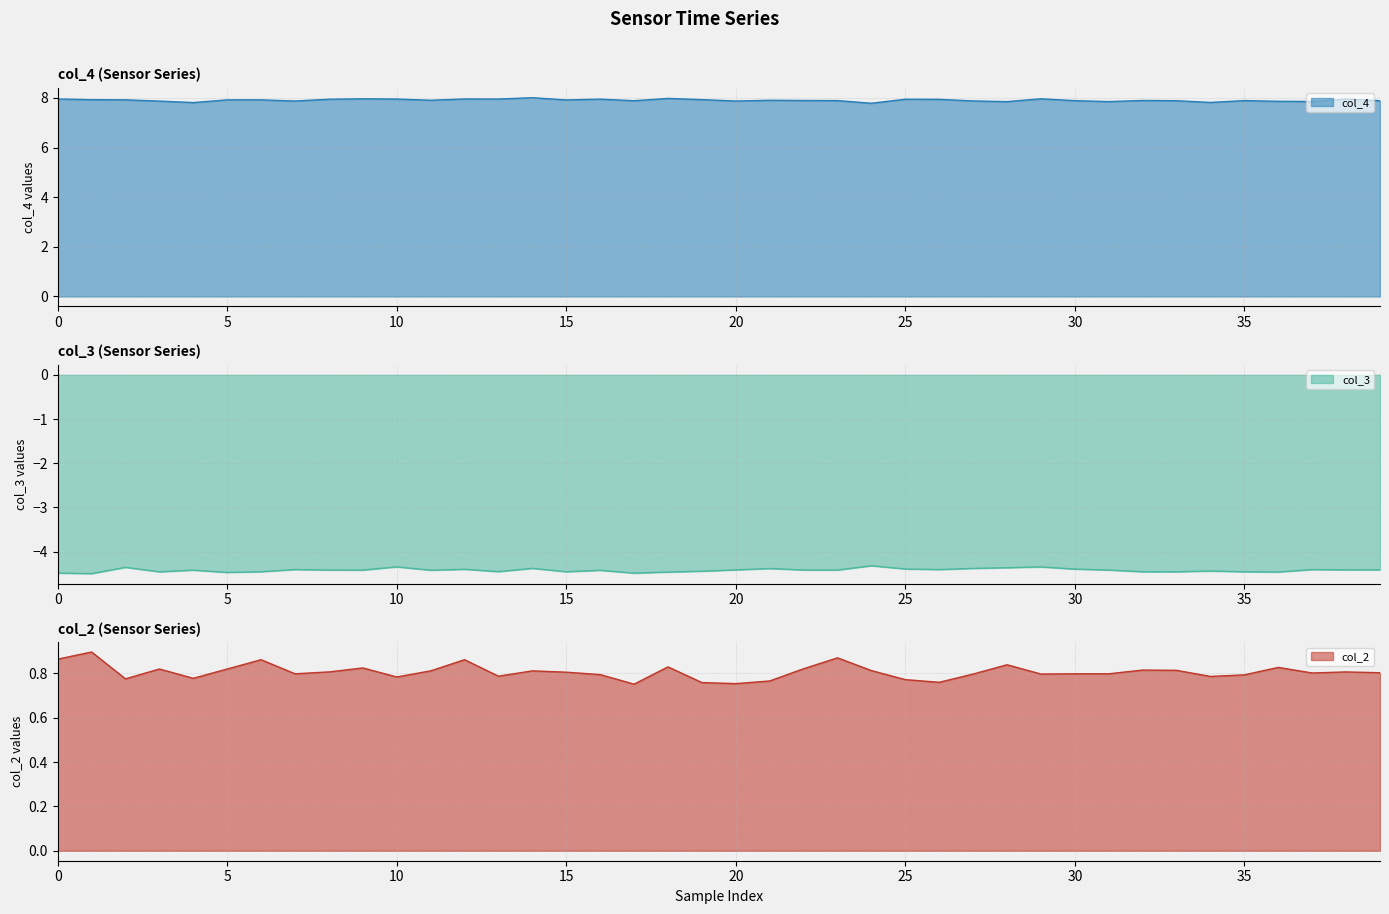

What are all the series names shown in the legend?

col_2, col_3, col_4